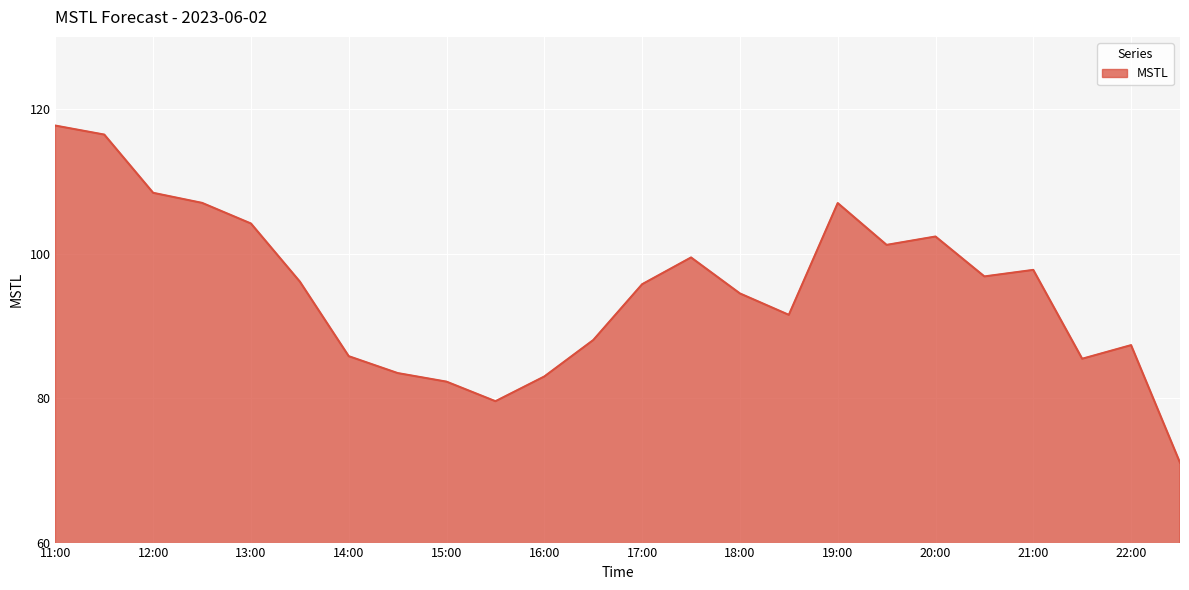

What is the minimum value shown in the chart?

71.1